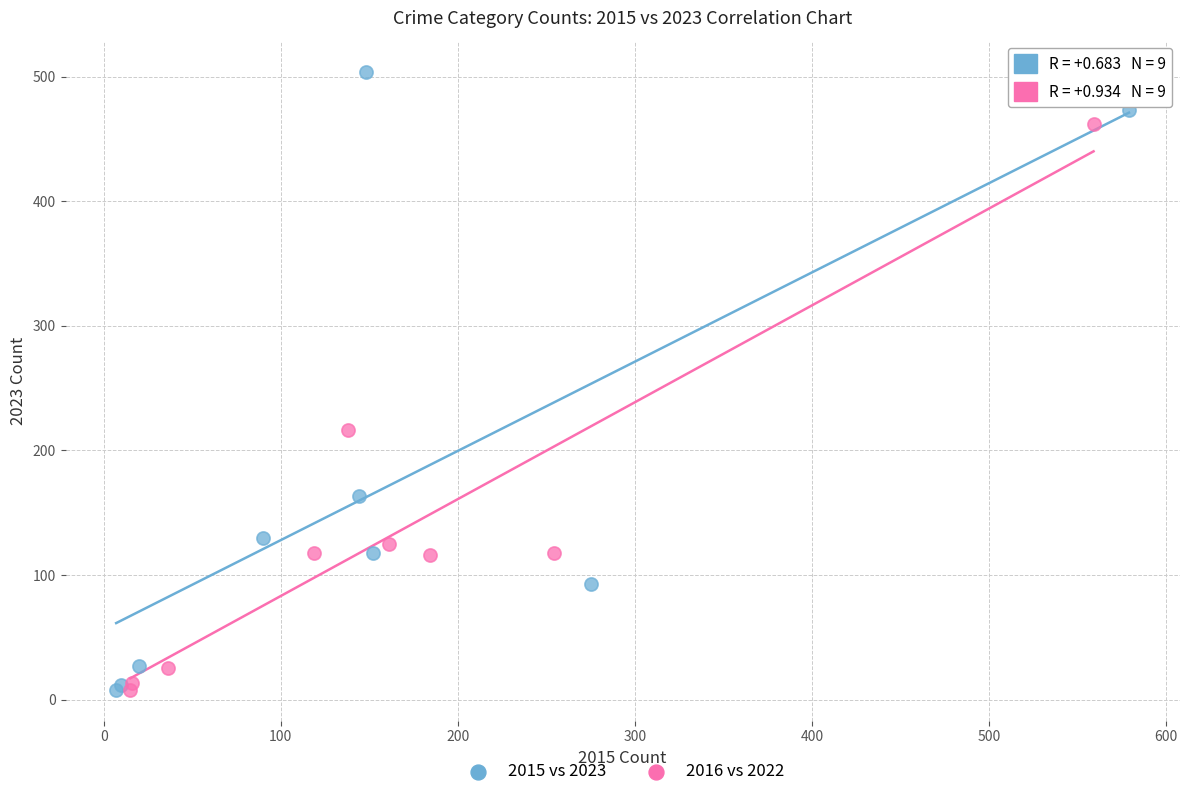

Which series contains the highest Y value?

2015 vs 2023